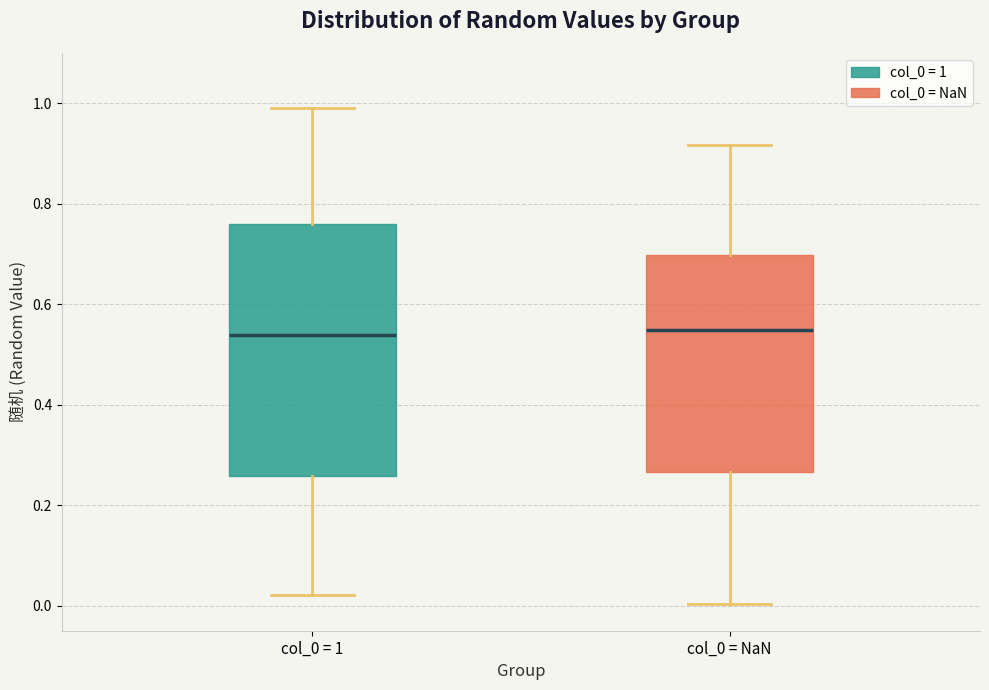

Where is the lower edge of the box for col_0 = 1 on the y-axis? The values are not printed on the chart, so give them approximately, as read against the axis.

0.26